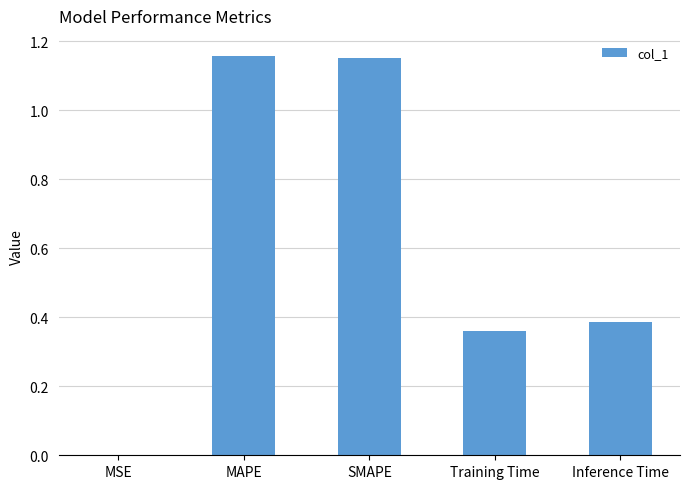

What is the sum of the values at MAPE and Inference Time?

1.5